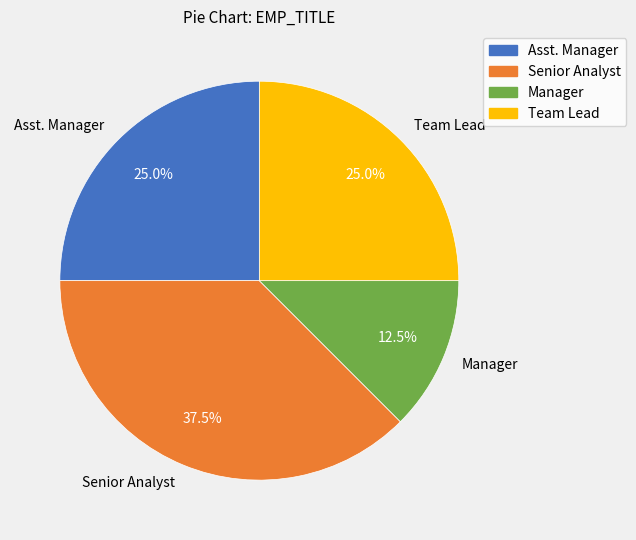

Combined, what portion of the pie is Manager and Team Lead?

37.5%